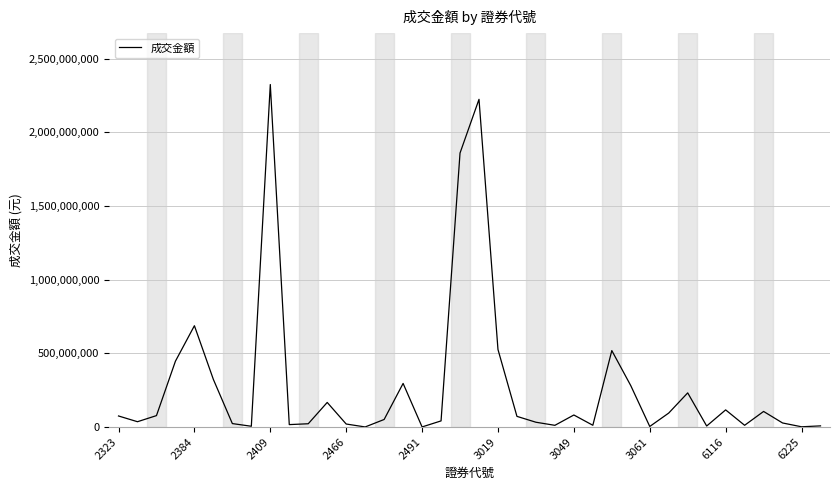

What is the difference between the maximum and minimum values?

2324312110